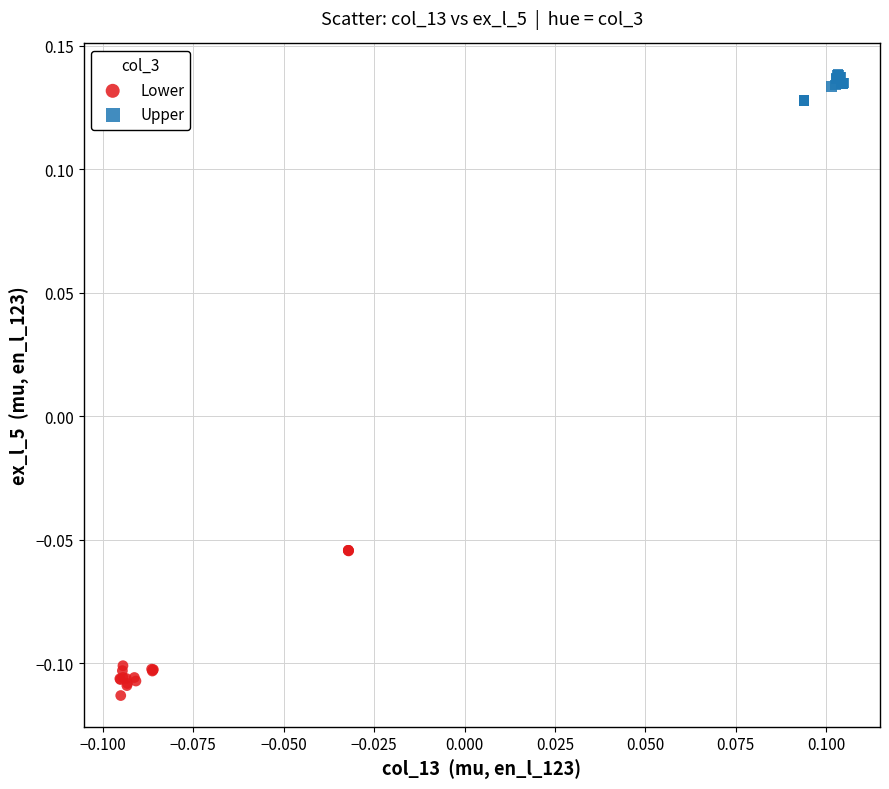

What are all the series names shown in the legend?

Lower, Upper